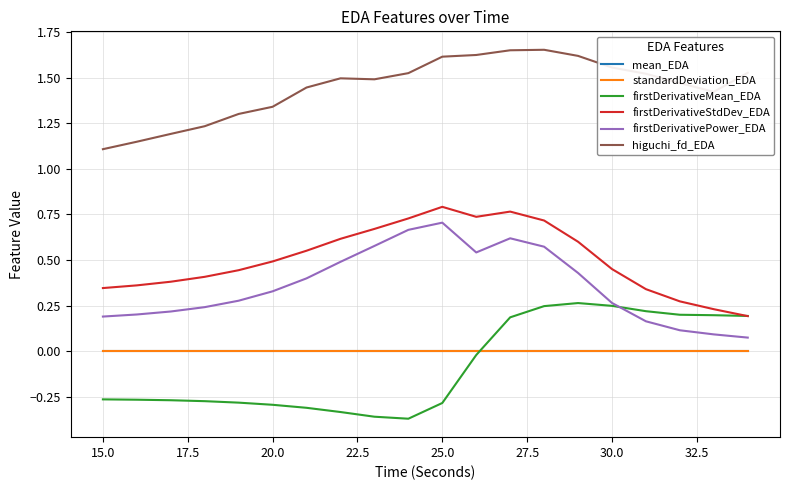

True or false: higuchi_fd_EDA and firstDerivativeStdDev_EDA cross at least once.

False